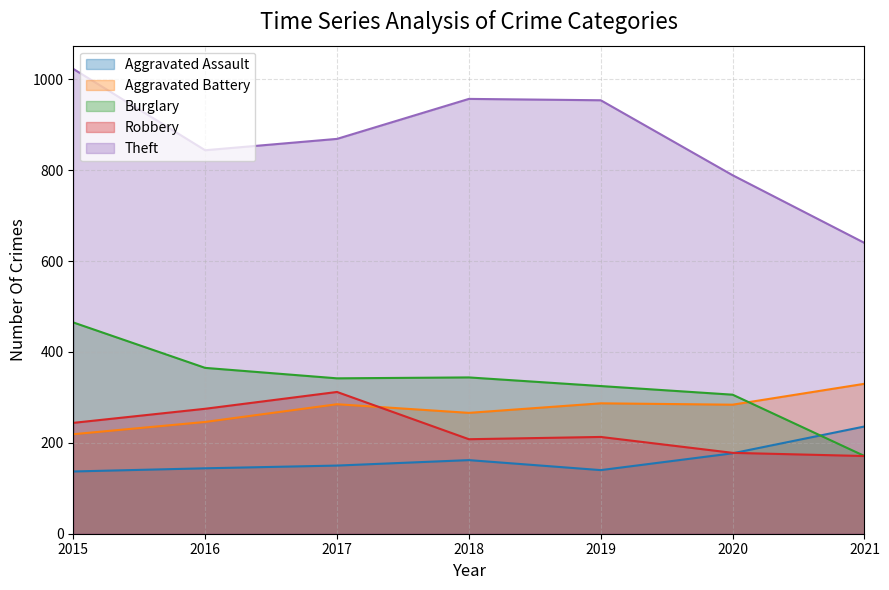

True or false: Theft has more than 0 points higher than both neighbors.

True